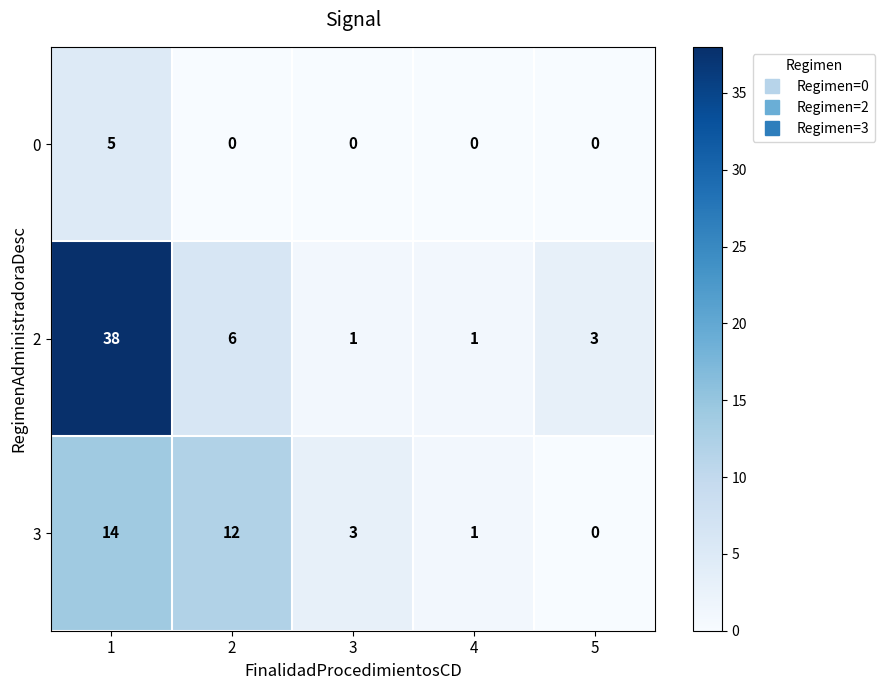

List the series in order of their peak value, highest first.

2, 3, 0